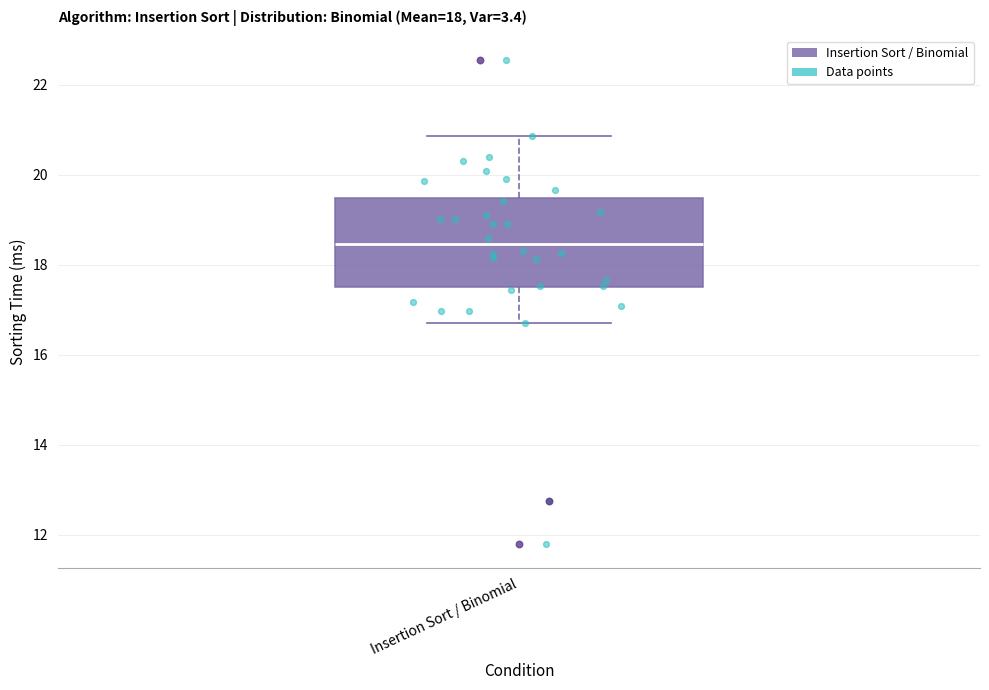

Read this box plot against the y-axis: the position of the median line, the range covered by the box, and the ends of both whiskers. The values are not printed on the chart, so give them approximately, as read against the axis.

median 18.4, box 17.6 to 19.4, whiskers 16.8 to 20.8